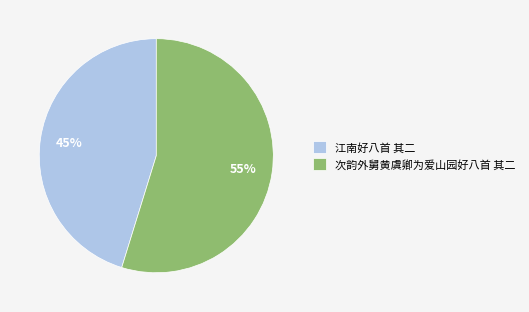

Does 江南好八首 其二 account for over 50% of the chart?

No